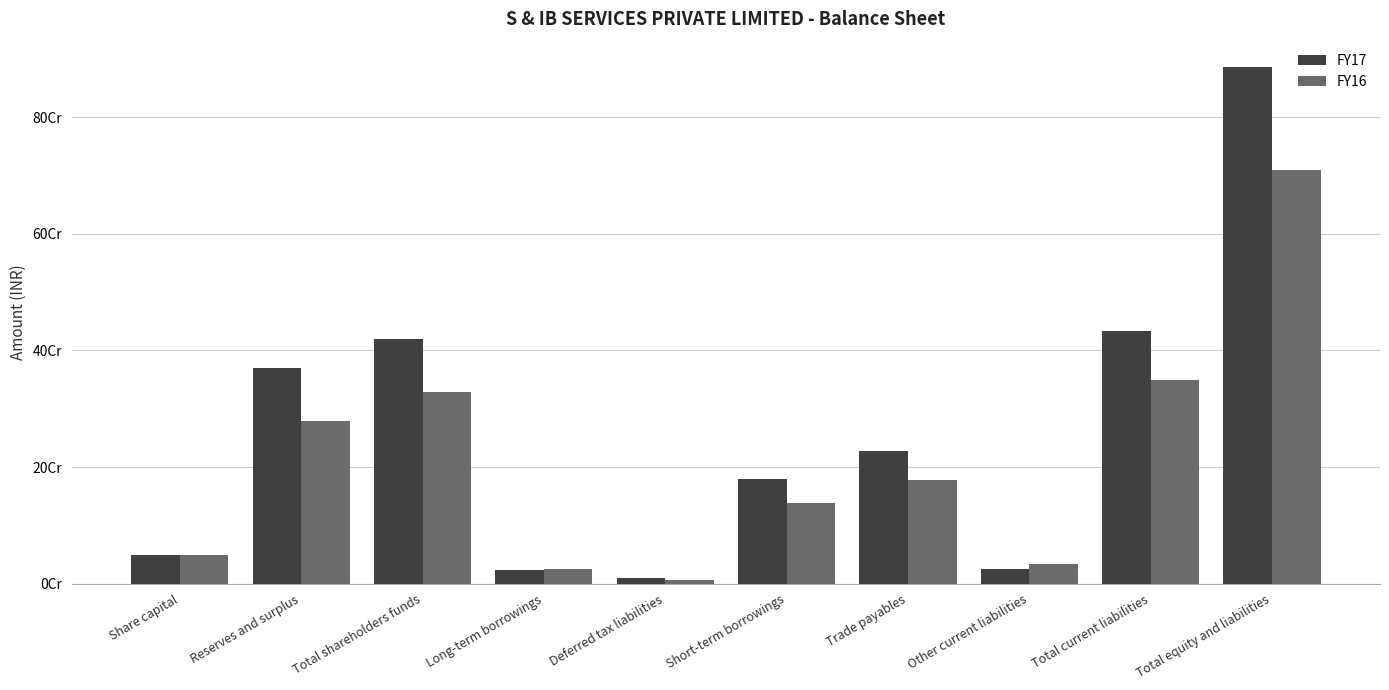

What is the minimum value shown in the chart?

6632801